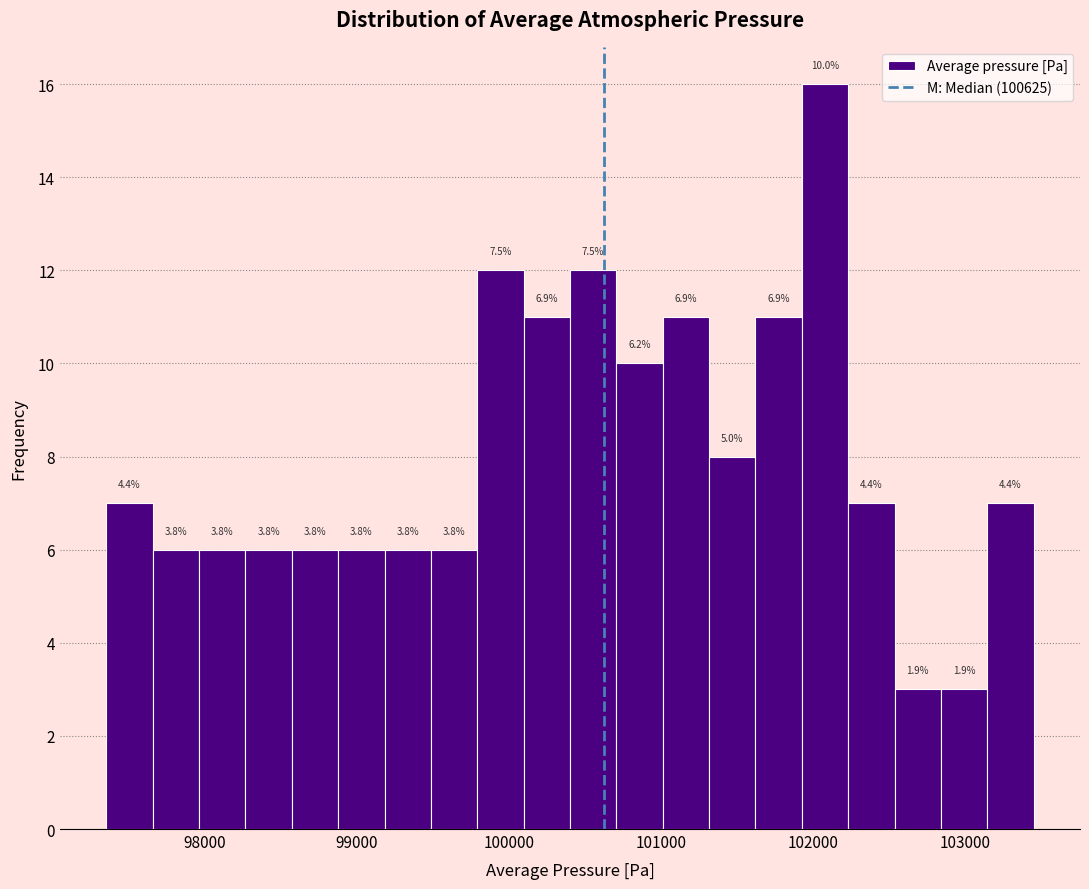

Read against the x-axis, roughly where is the centre of the tallest bar?

102100